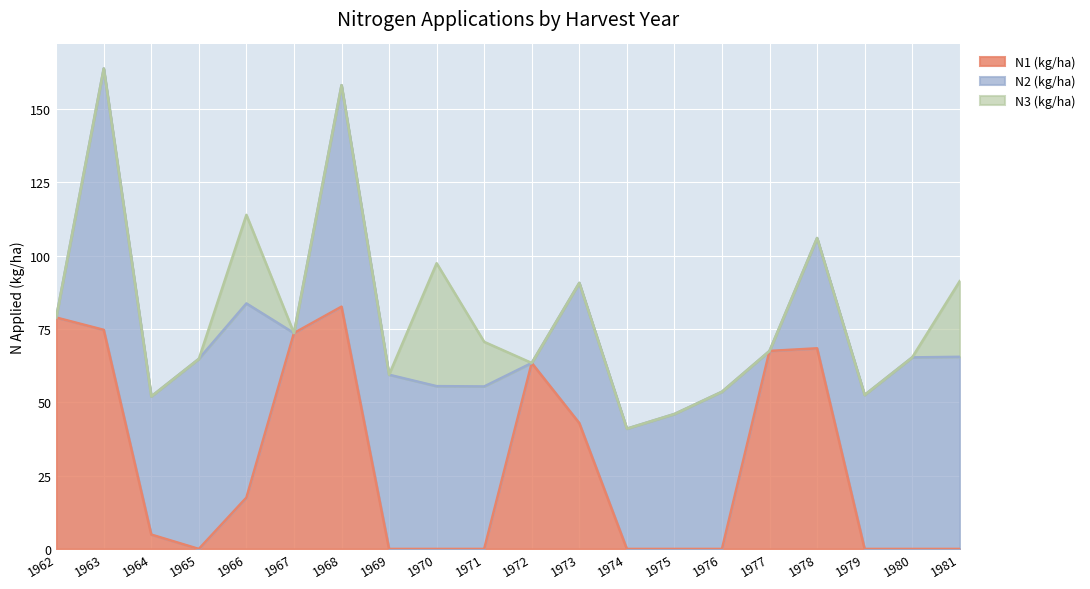

Is it true that N1 (kg/ha) equals 31.8 at 1981?

False